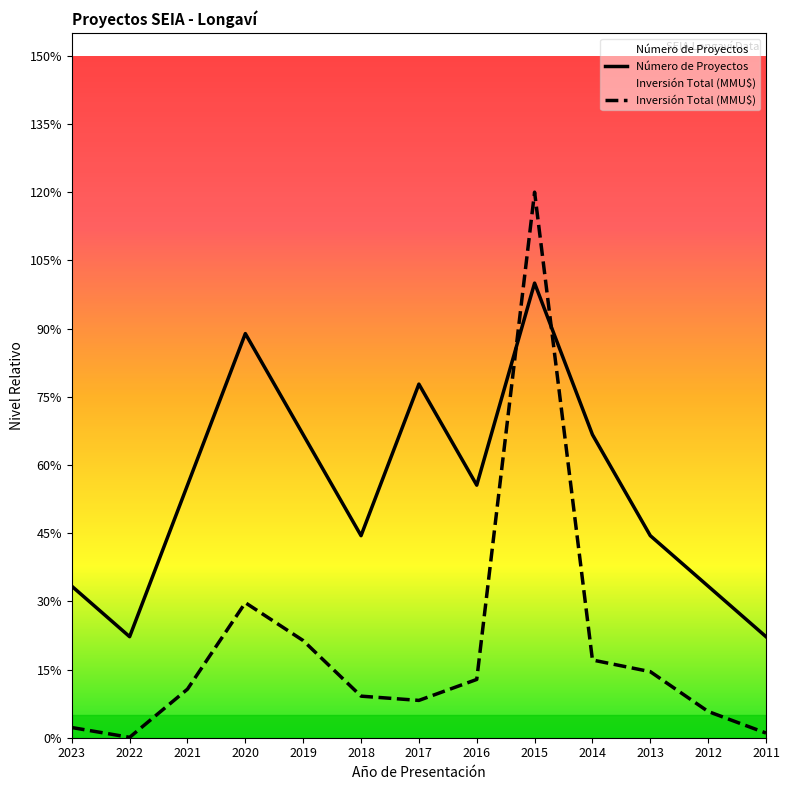

After their last crossing, which series has the higher values: Número de Proyectos or Inversión Total (MMU$)?

Número de Proyectos